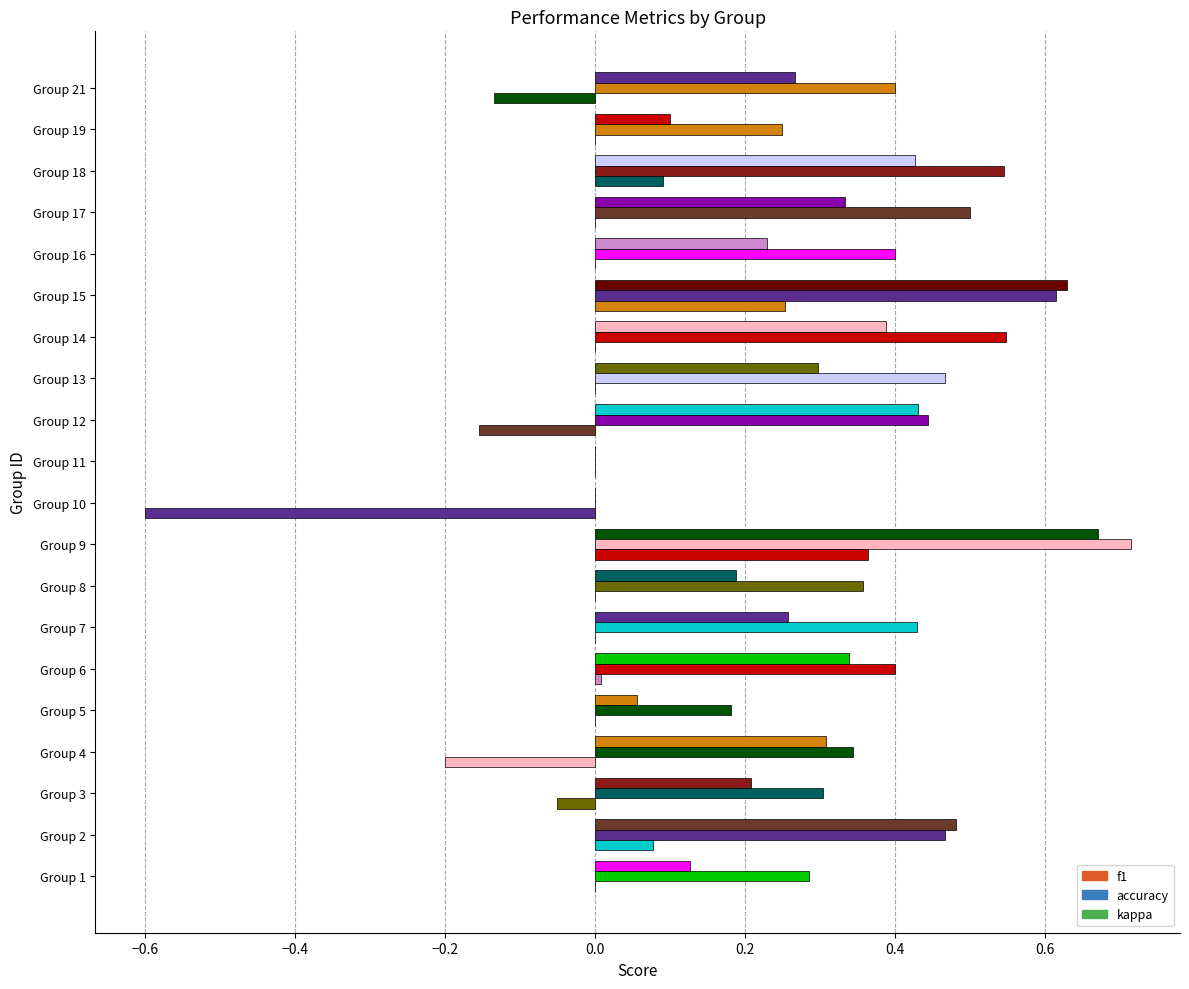

What value does the kappa series have at 18?

0.1